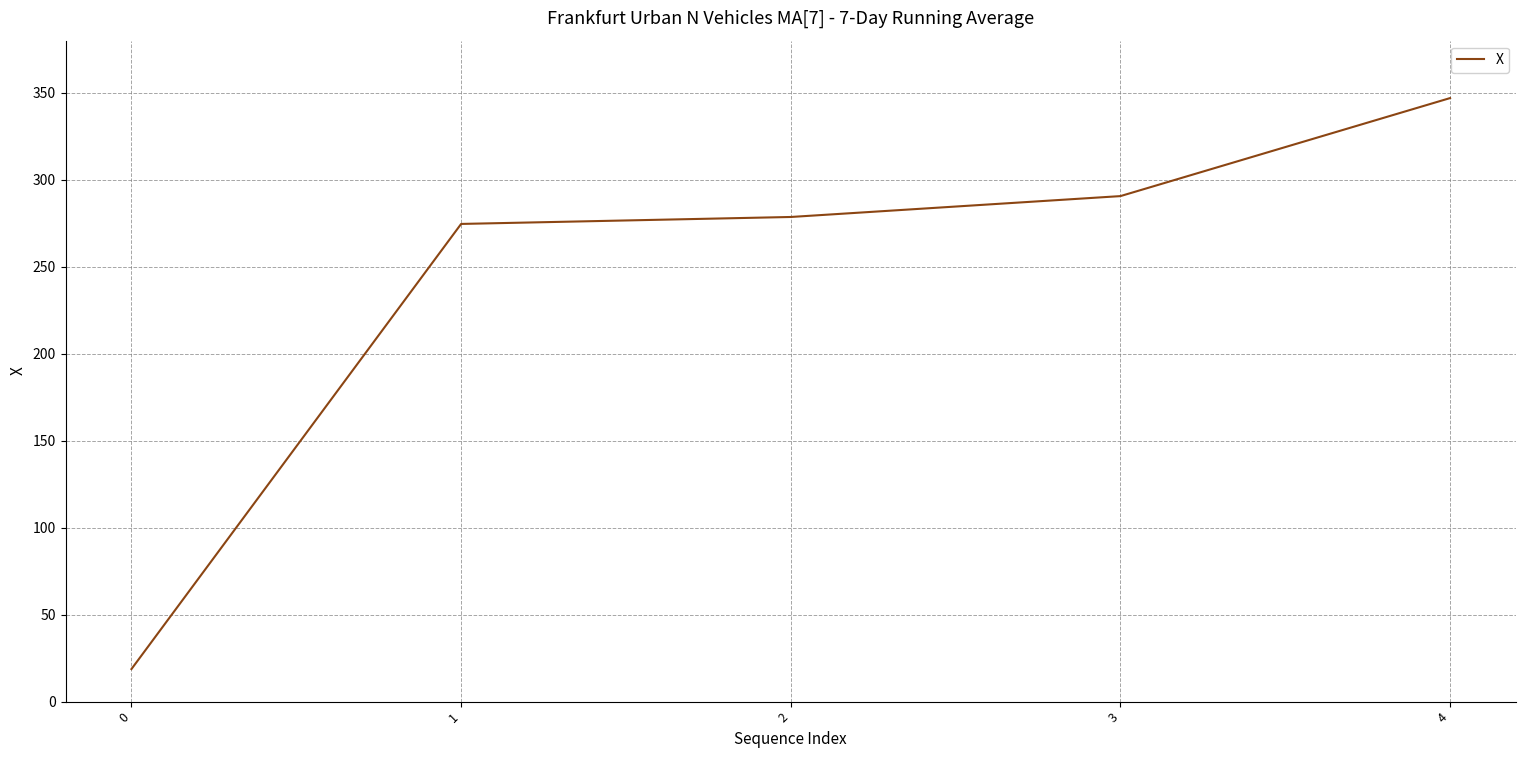

Rank the categories by value from lowest to highest.

0, 1, 2, 3, 4